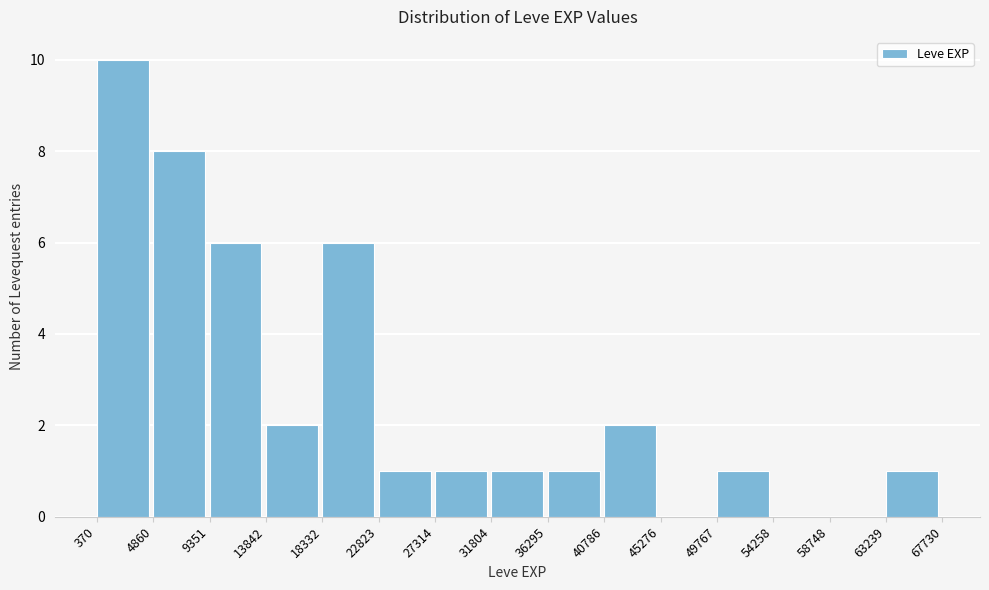

Which range on the x-axis has the tallest bar?

370 to 4860